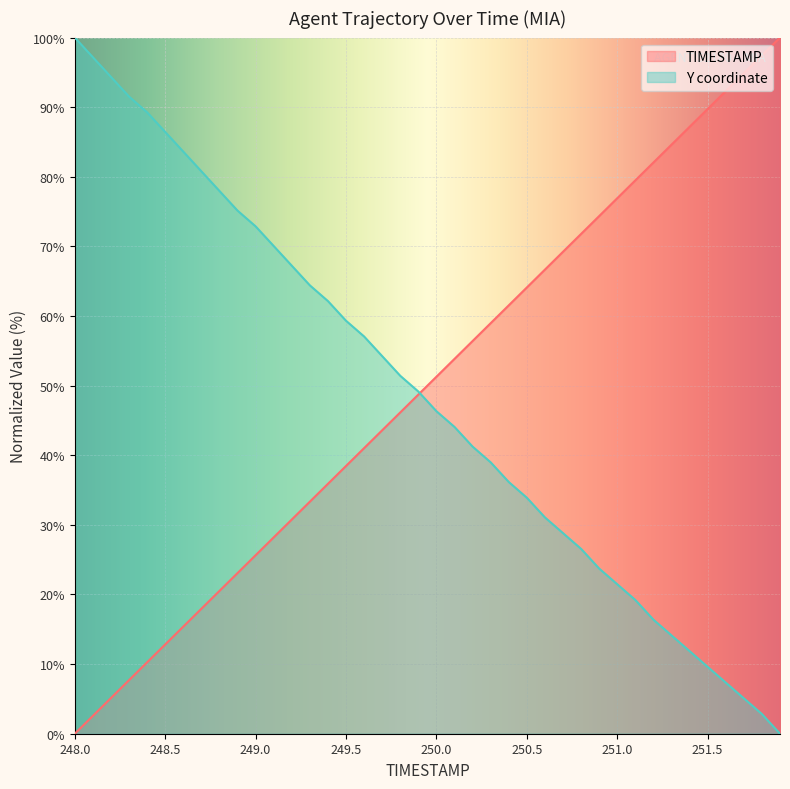

How many values in Y are above zero?

39